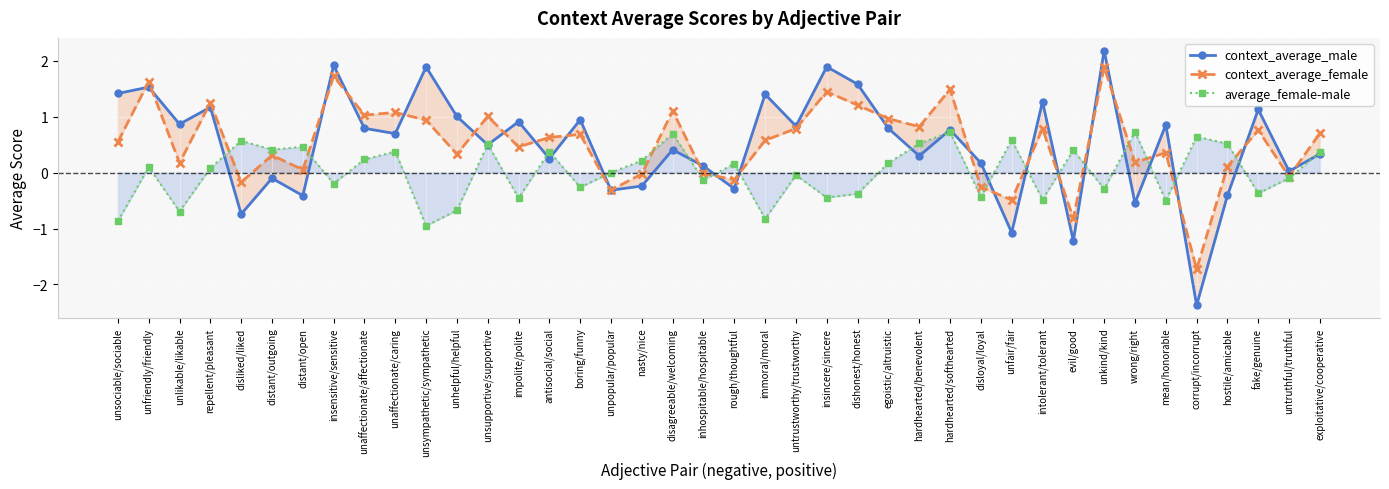

How many lines are shown in the chart?

3